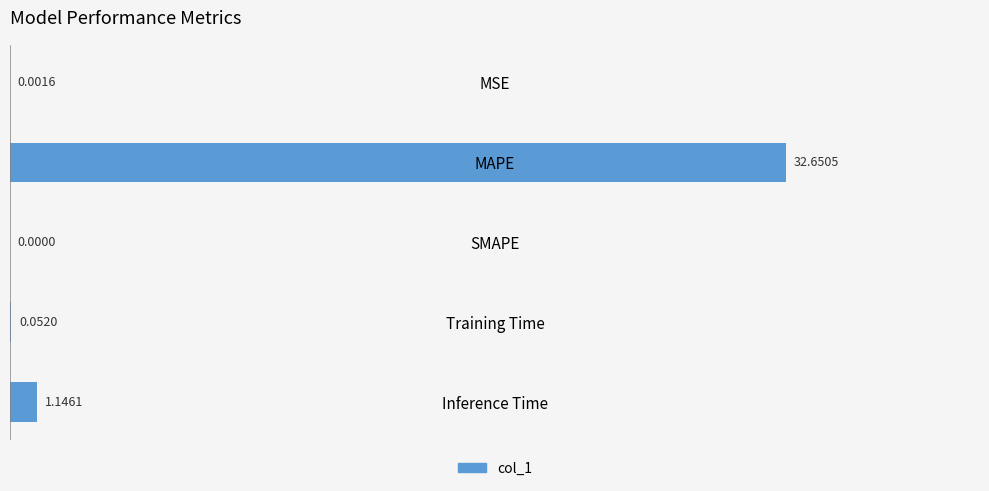

What is the sum of all values?

33.9